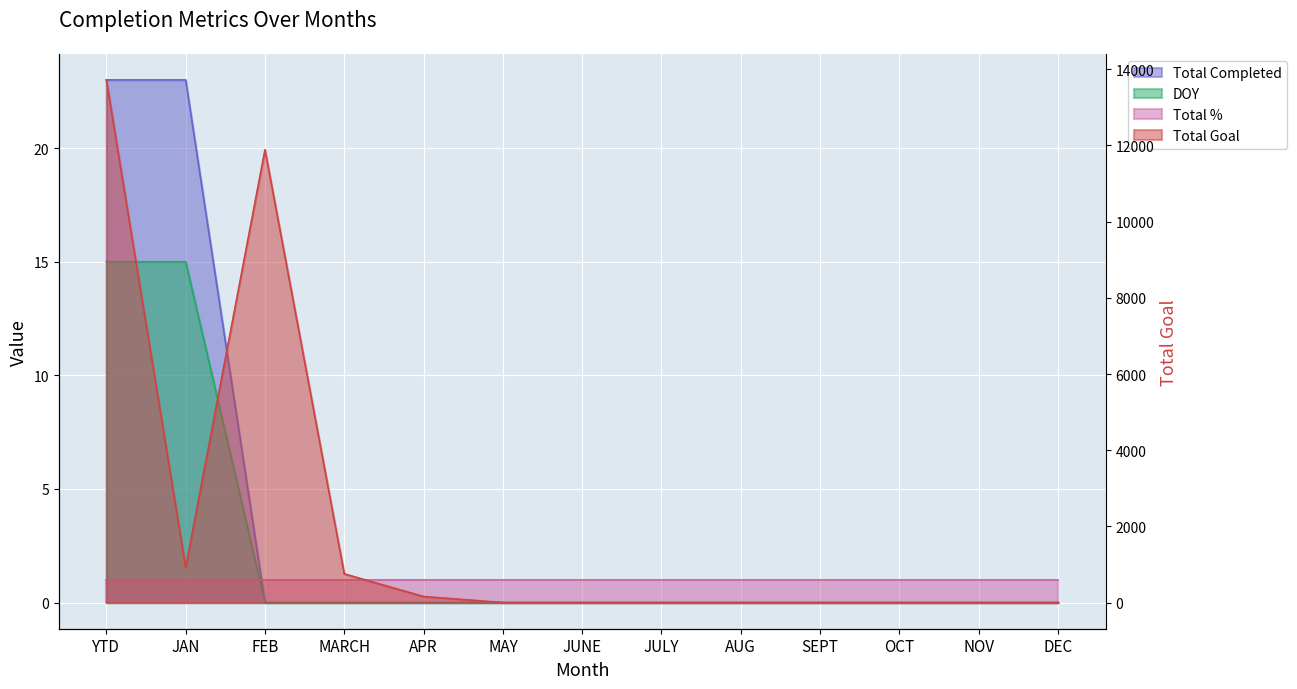

Which series has the widest spread of values?

Total Goal